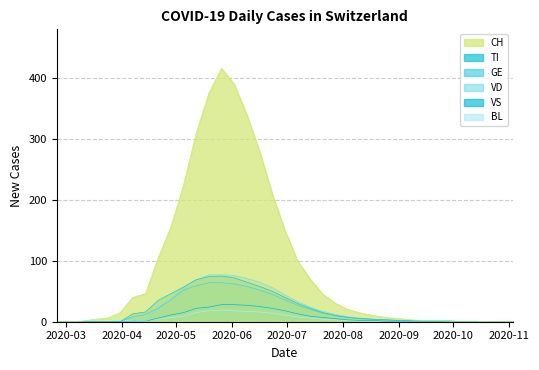

What is the highest value of the VD series?

77